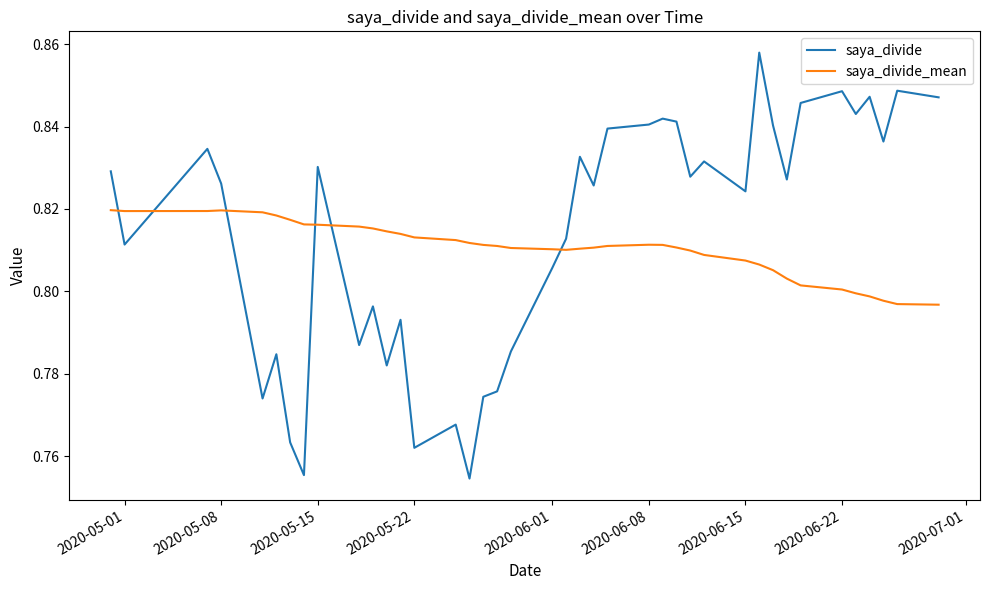

Which series has the largest range (max minus min)?

saya_divide